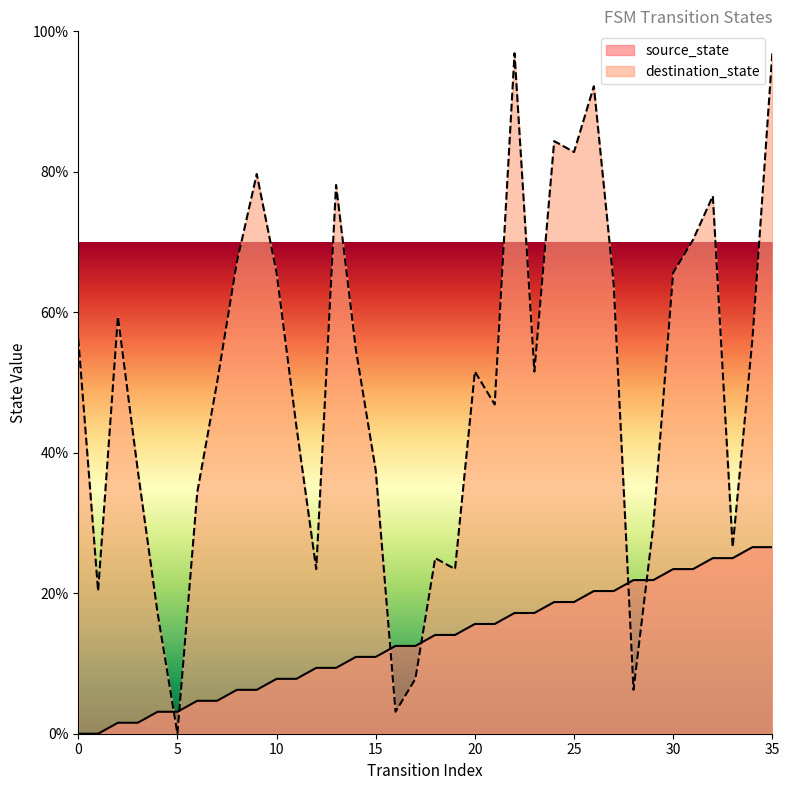

Rank the series by their maximum value, from lowest to highest.

source_state, destination_state